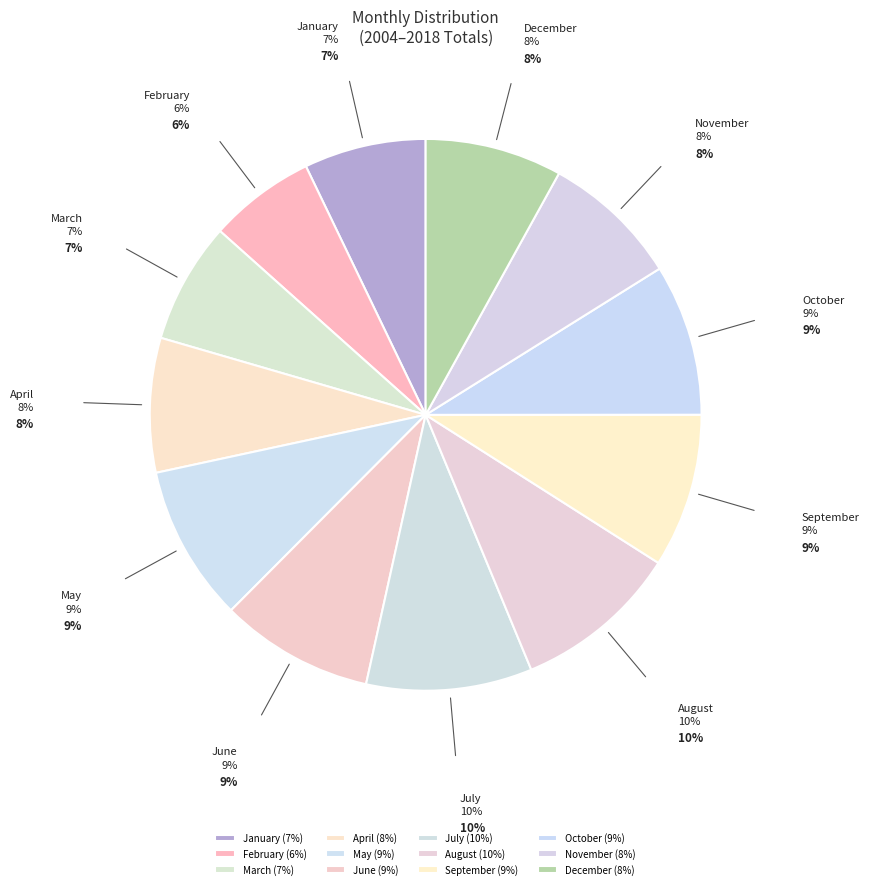

True or false: July accounts for 10% of the total.

True